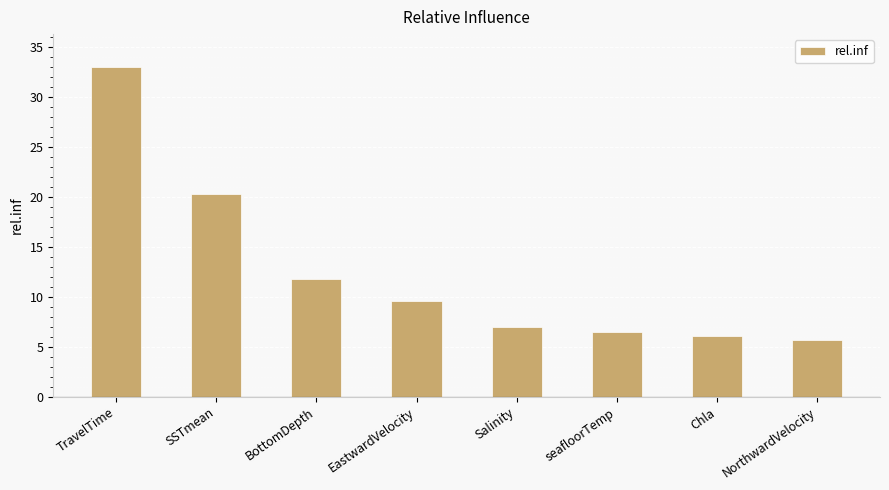

Is it true that the value at BottomDepth is 11.8?

True